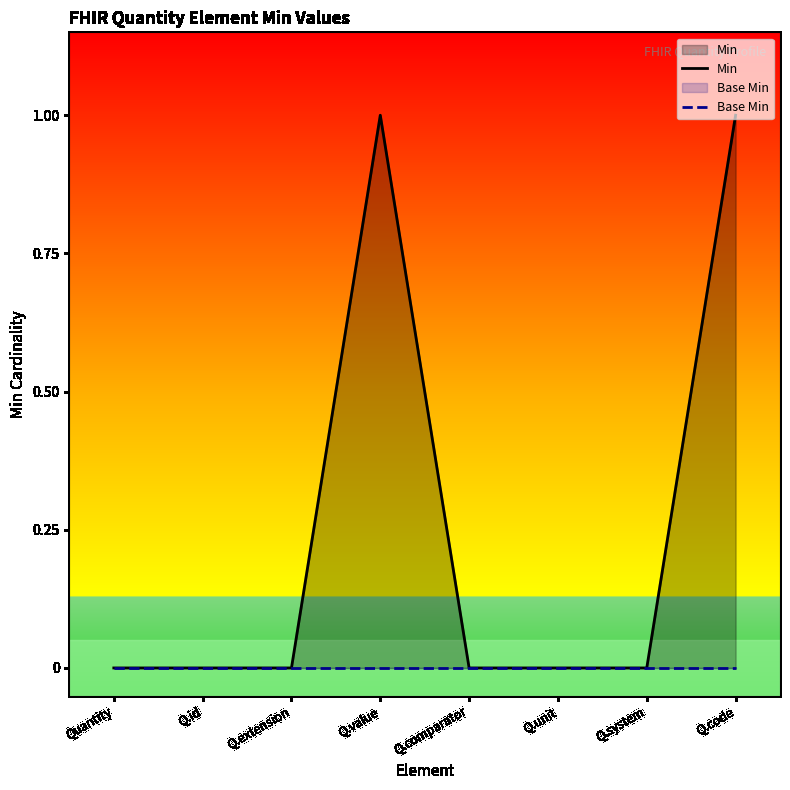

Rank the series at Q.system from highest to lowest value.

Min, Base Min